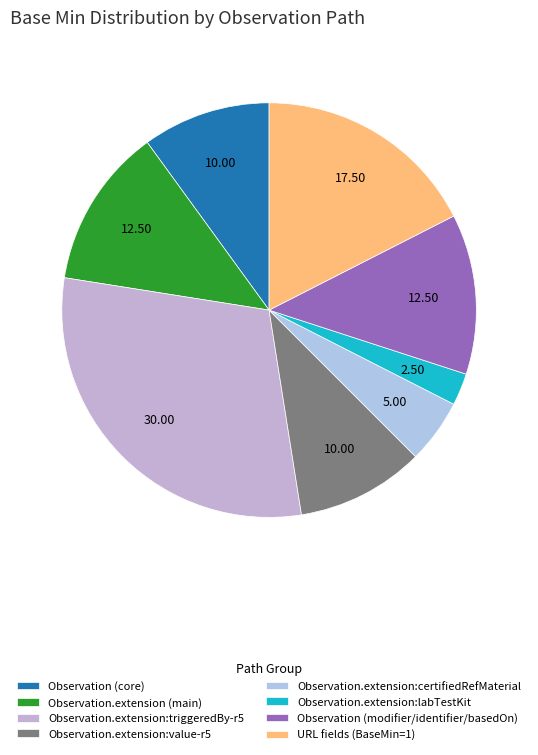

Which category has the smallest portion of the pie?

Observation.extension:labTestKit